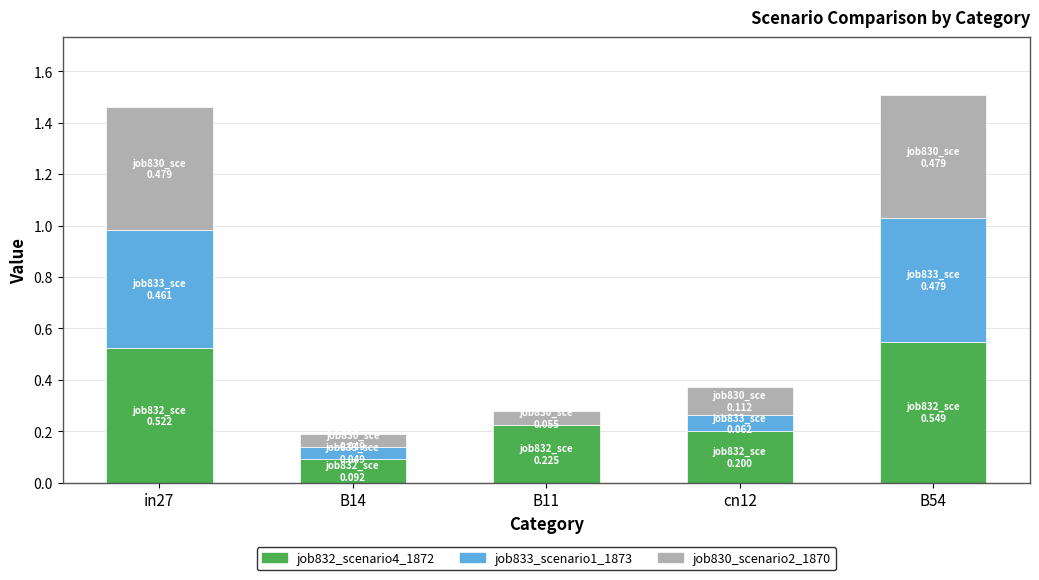

What is the total value across all series at B11?

0.3